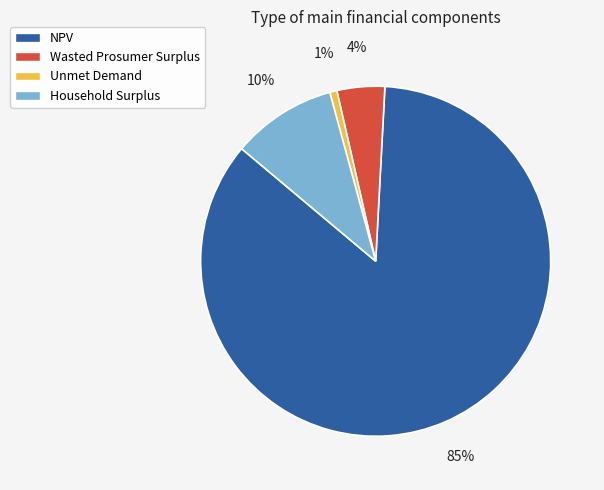

What is the smallest slice in the pie chart?

Unmet Demand